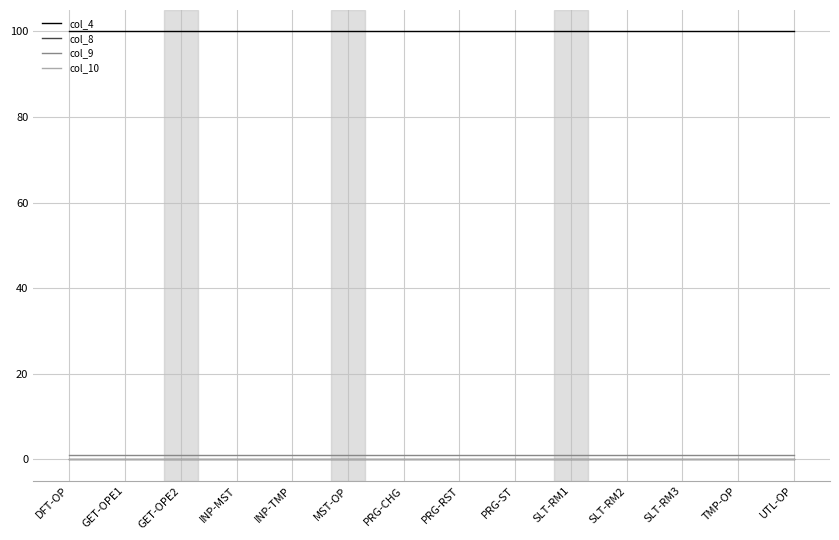

What position from the left is TMP-OP?

13